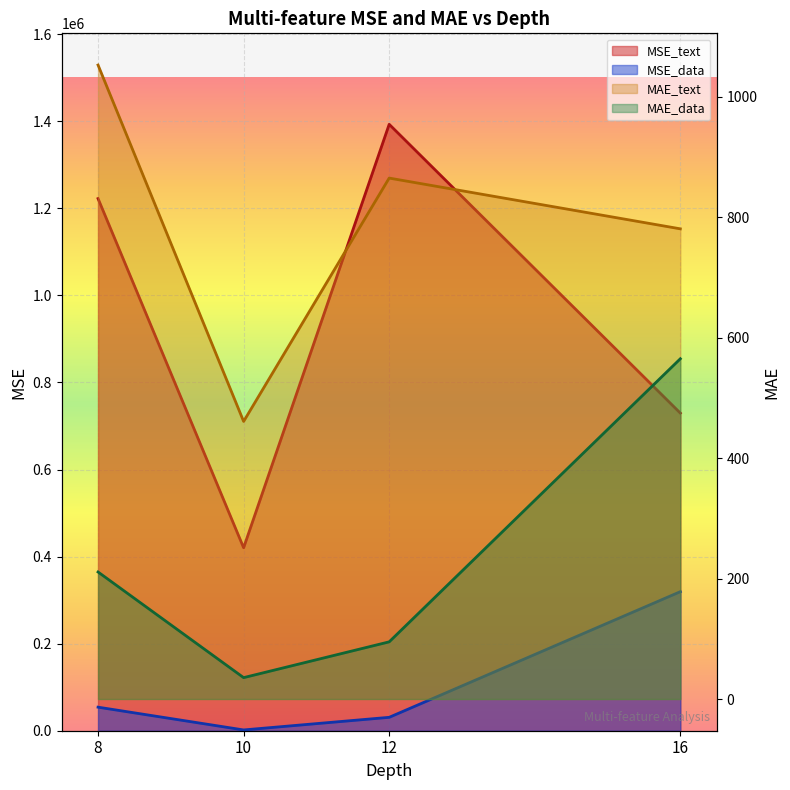

Reading left to right, transcribe all the data shown in this chart.

MSE_text: 1222380.4	420269.5	1392966.0	729549.8
MSE_data: 54104.8	1799.8	30778.2	319386.9
MAE_text: 1052.8	461.0	865.1	780.8
MAE_data: 211.0	35.5	95.0	565.1